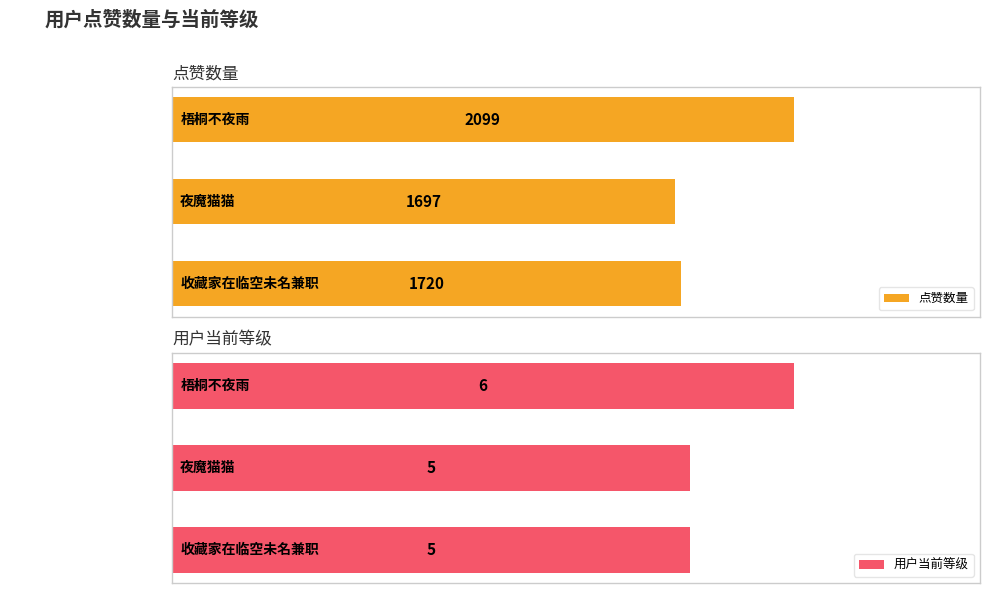

Where is 点赞数量 nearest to the value 1898?

收藏家在临空未名兼职